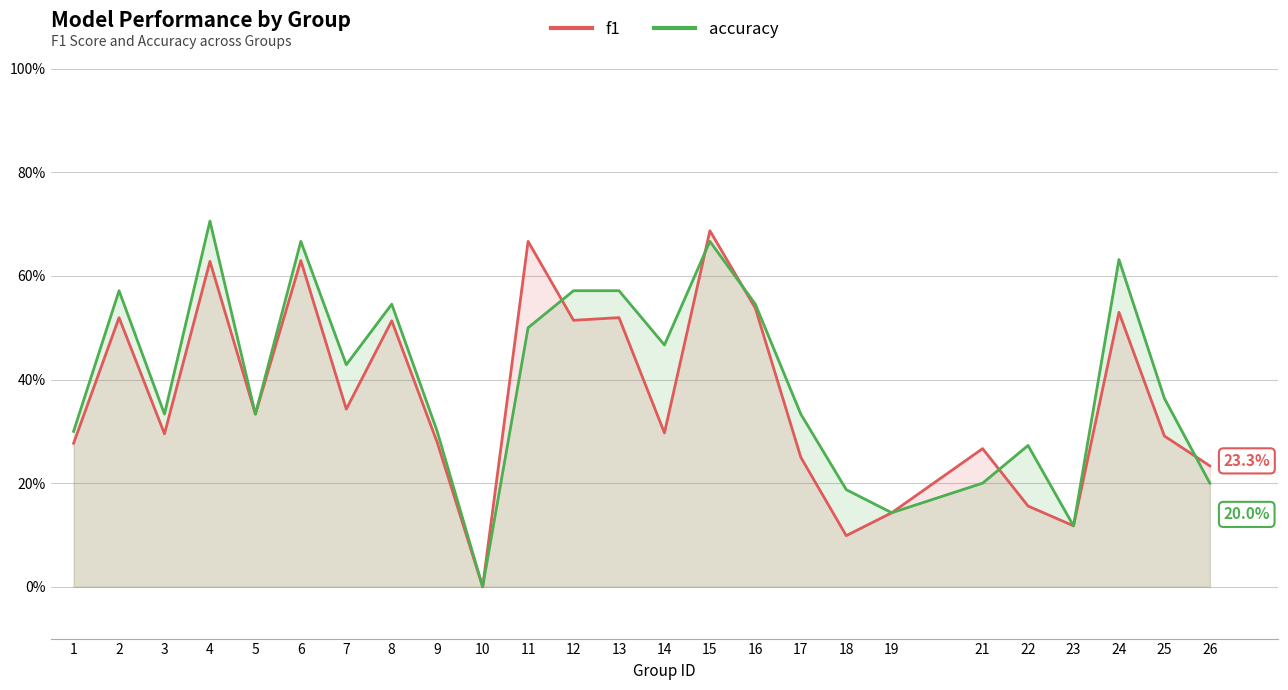

How many lines are shown in the chart?

2